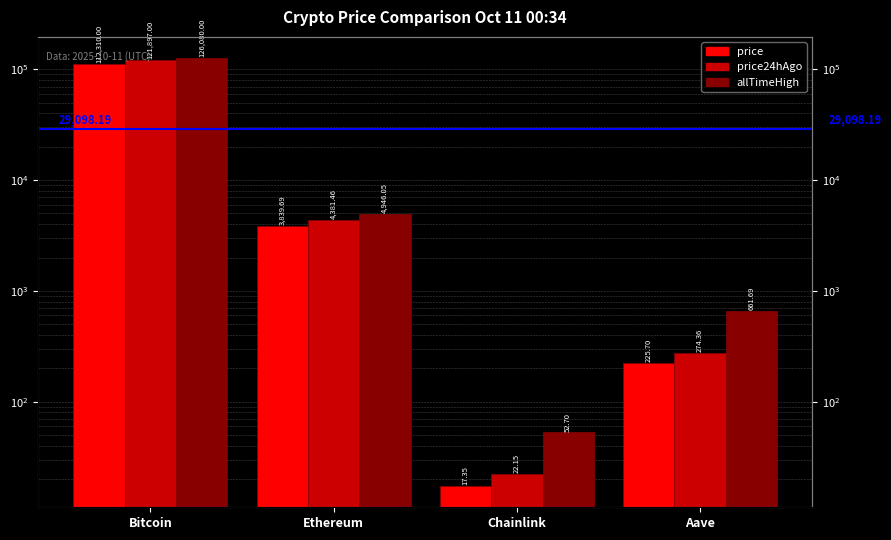

Which series has the largest range (max minus min)?

allTimeHigh